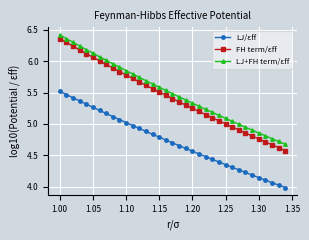

True or false: LJ+FH term/εff and FH term/εff cross at least once.

False